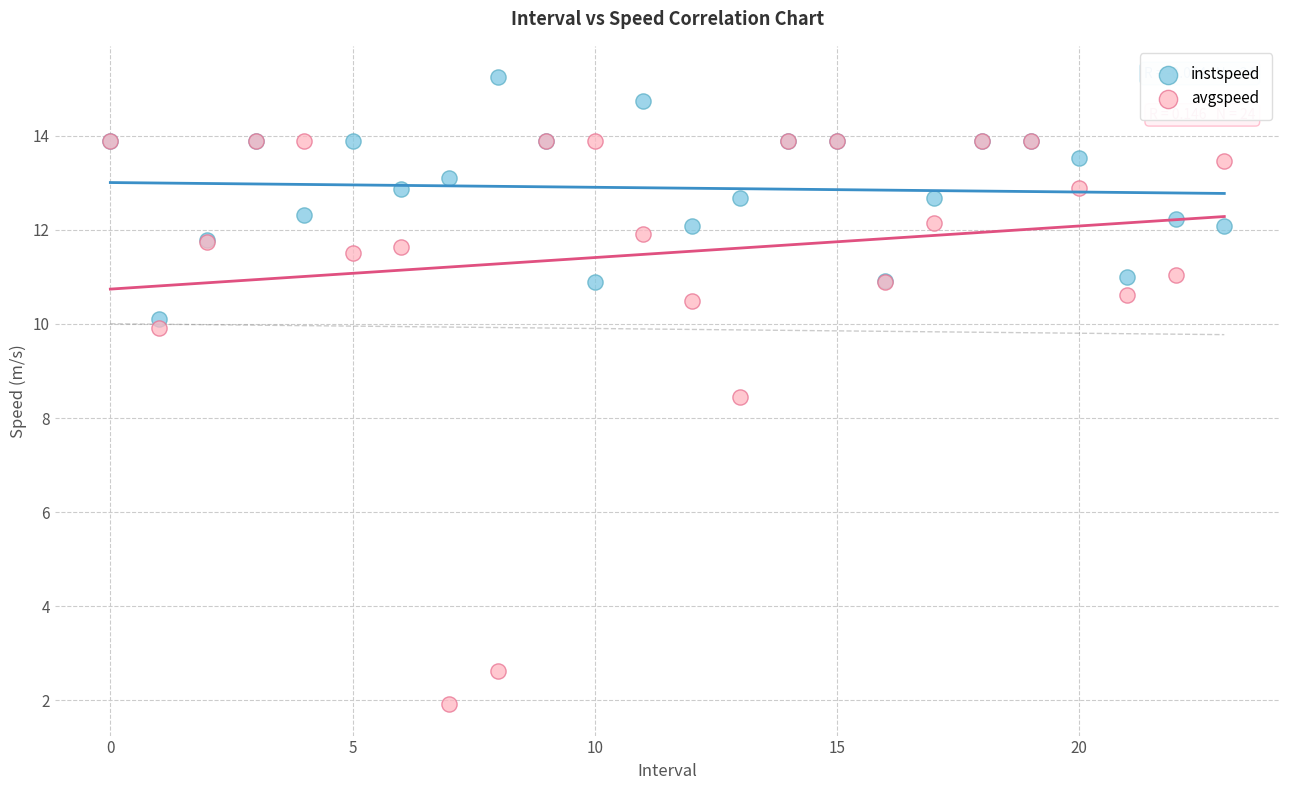

Which series reaches the maximum Y coordinate?

instspeed